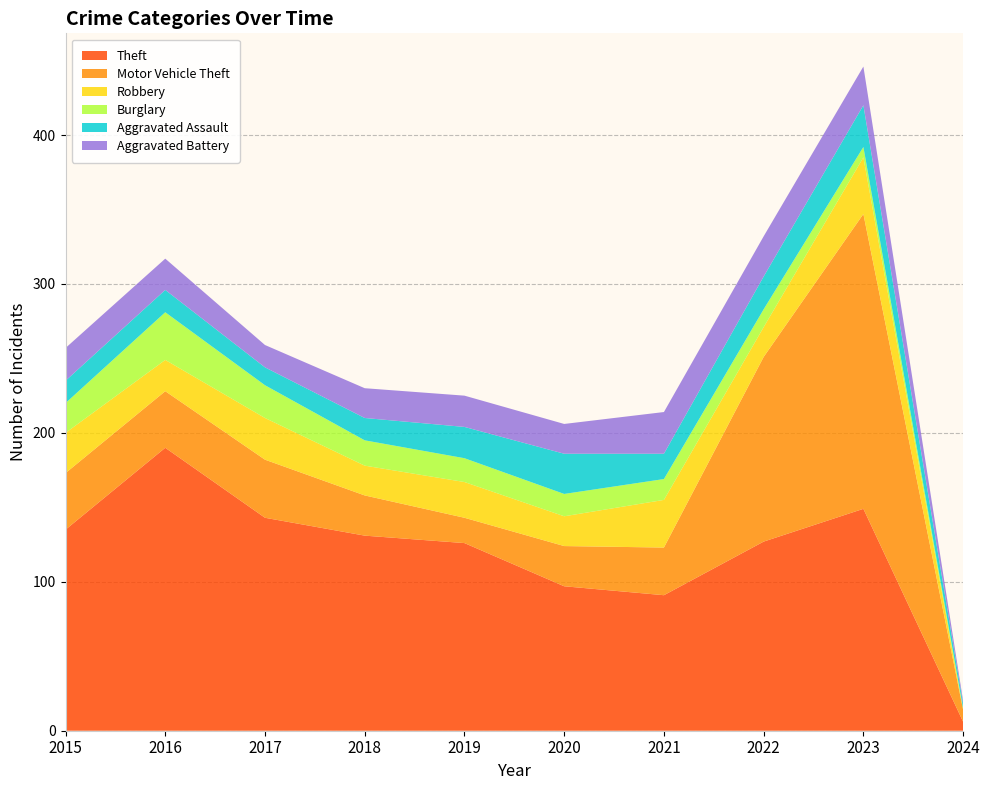

Reading left to right, extract all data points from this chart.

Theft: 135	190	143	131	126	97	91	127	149	6
Motor Vehicle Theft: 38	38	39	27	17	27	32	124	198	8
Robbery: 27	21	28	20	24	20	32	20	38	0
Burglary: 20	32	22	17	16	15	14	12	7	1
Aggravated Assault: 15	15	12	15	21	27	17	22	28	3
Aggravated Battery: 22	21	15	20	21	20	28	27	26	2